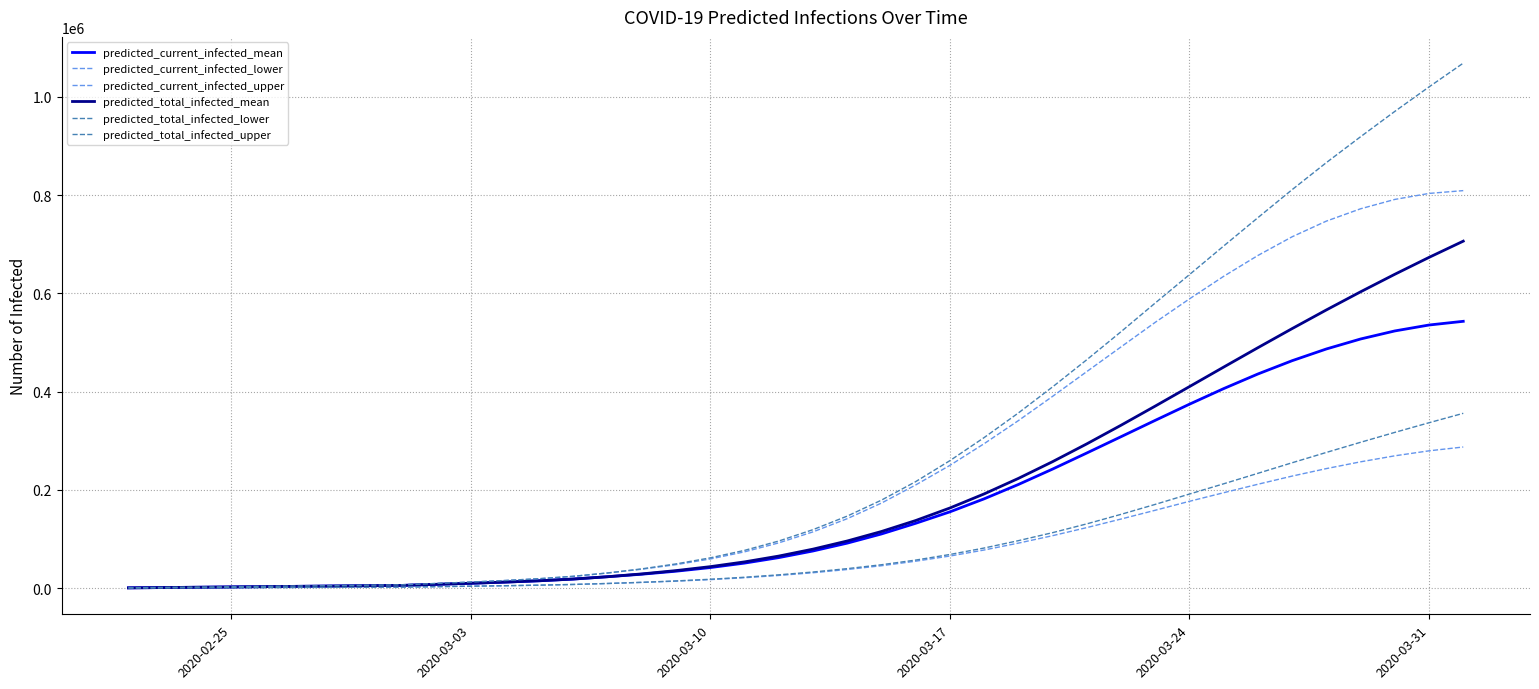

Which series has the widest spread of values?

predicted_total_infected_upper